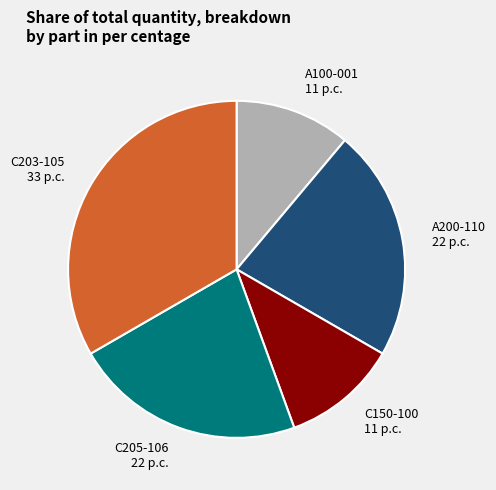

What is the ratio of the value at C150-100 11 p.c. to the value at A100-001 11 p.c.?

1.0